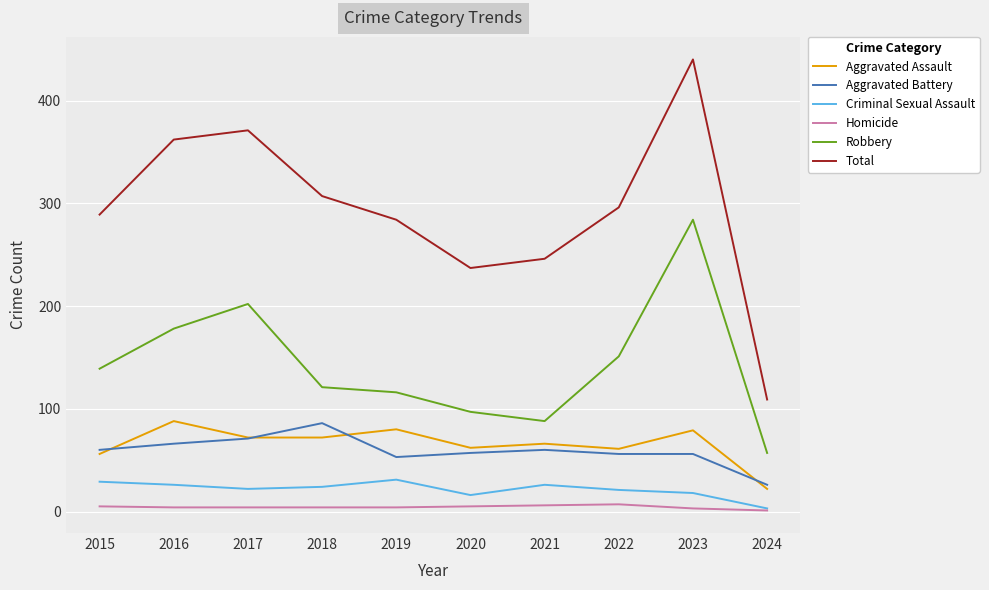

At which label is Total closest to 274?

2019